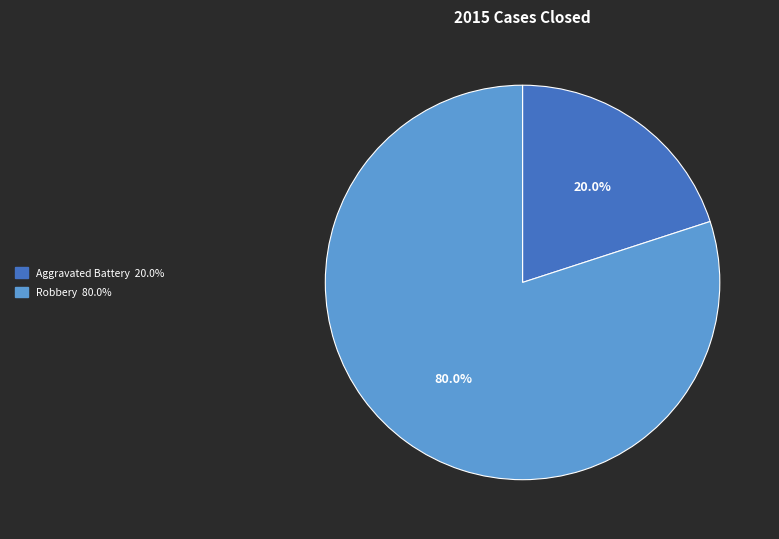

Is there a majority slice in this chart?

Yes